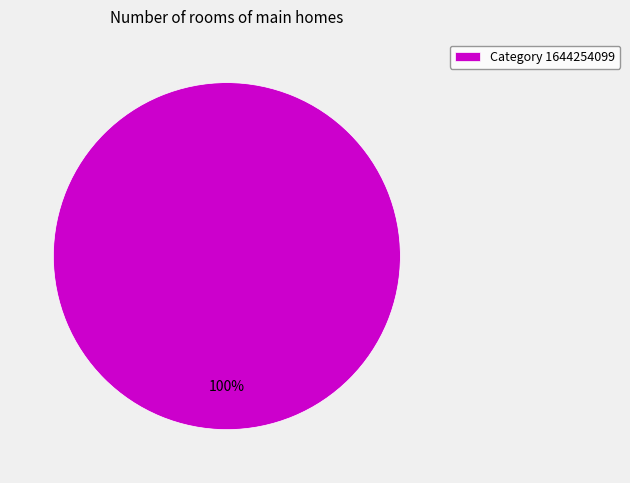

Rank the categories by value from highest to lowest.

Category 1644254099